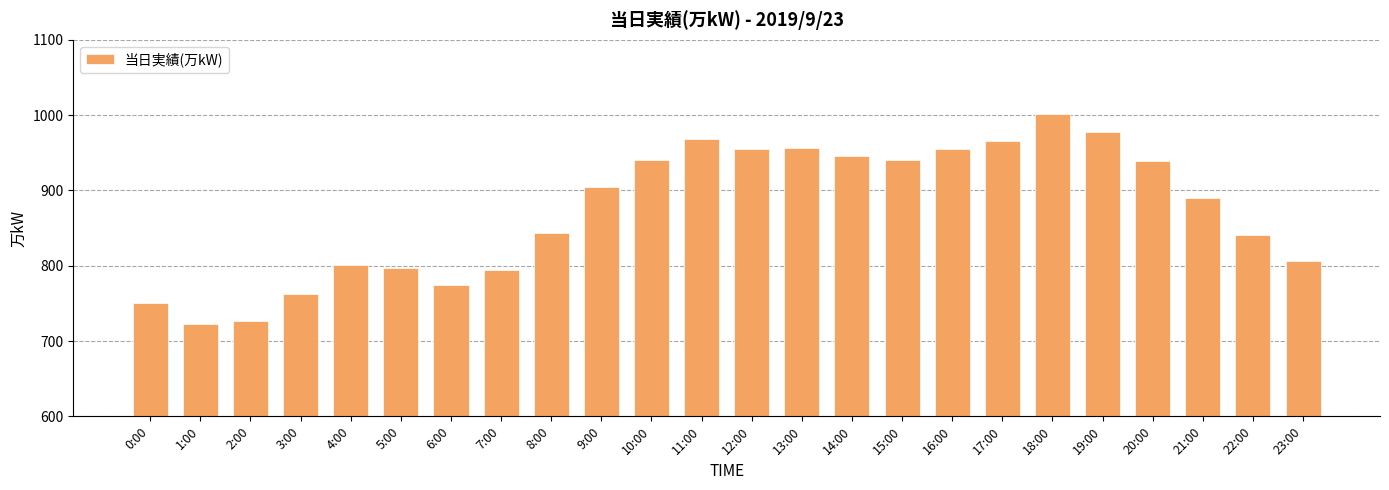

What is the ratio of the value at 5:00 to the value at 13:00?

0.8